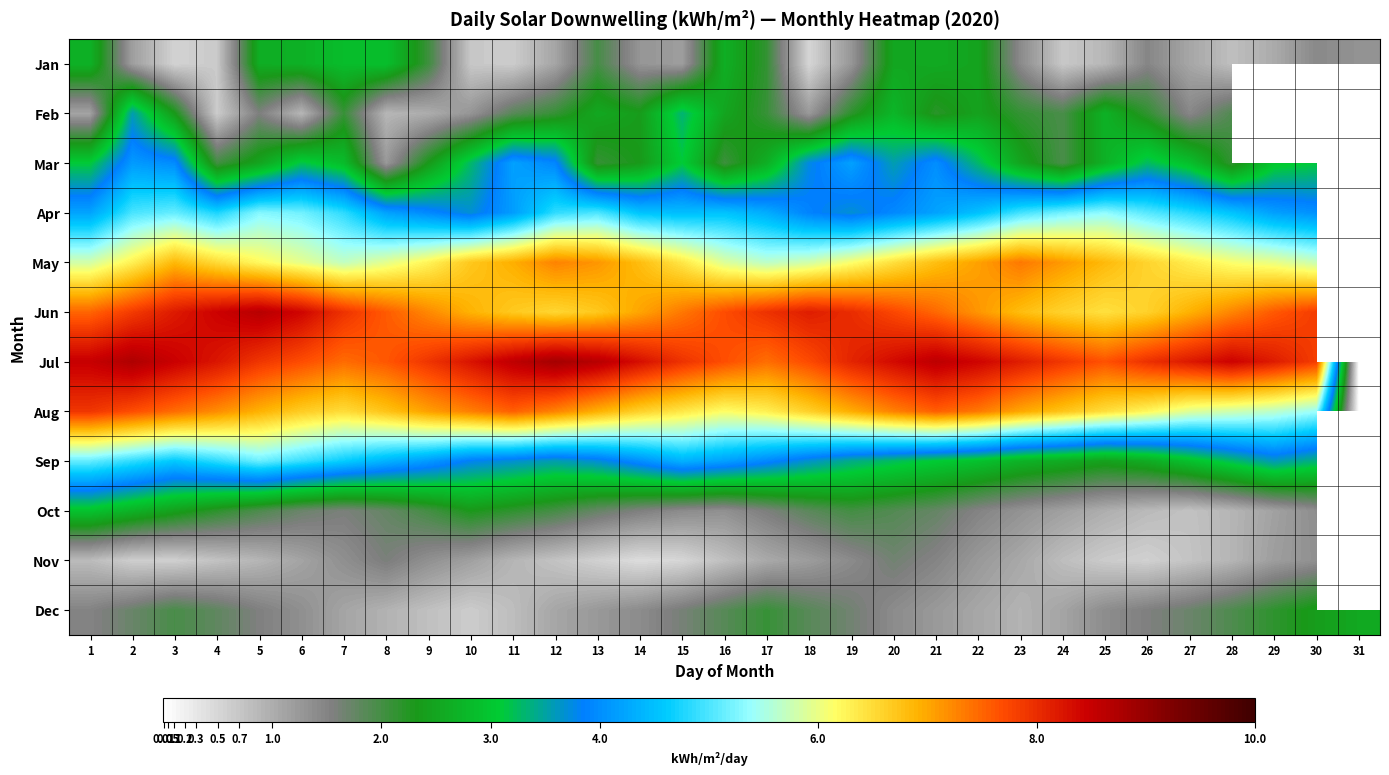

Where is May nearest to the value 3?

17